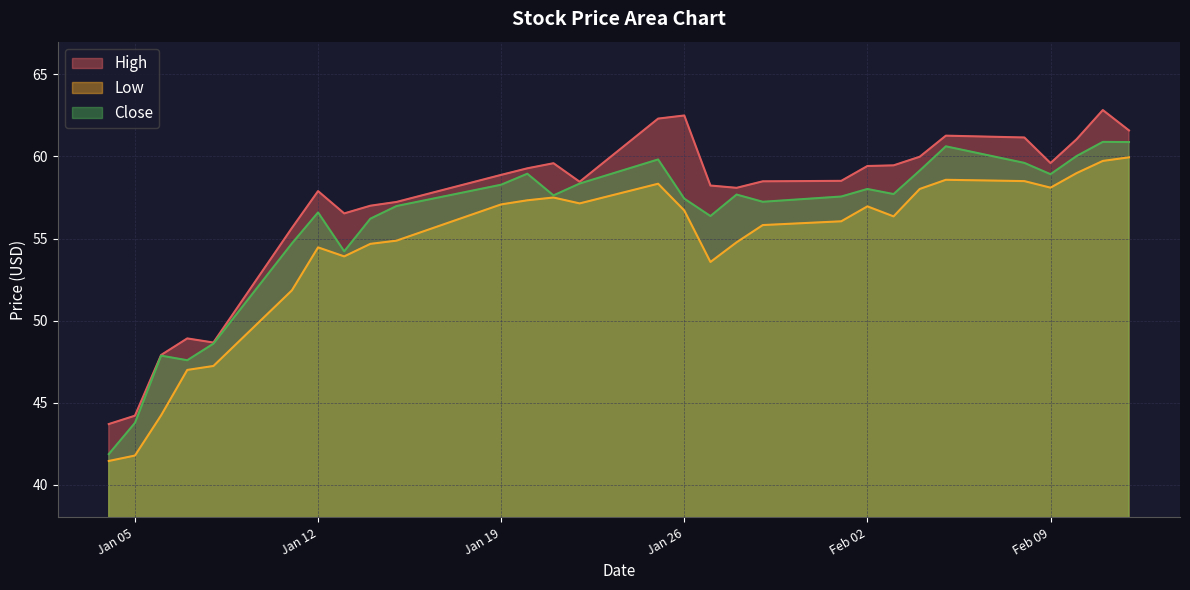

At which category is the sum across all series the highest?

2021-02-11